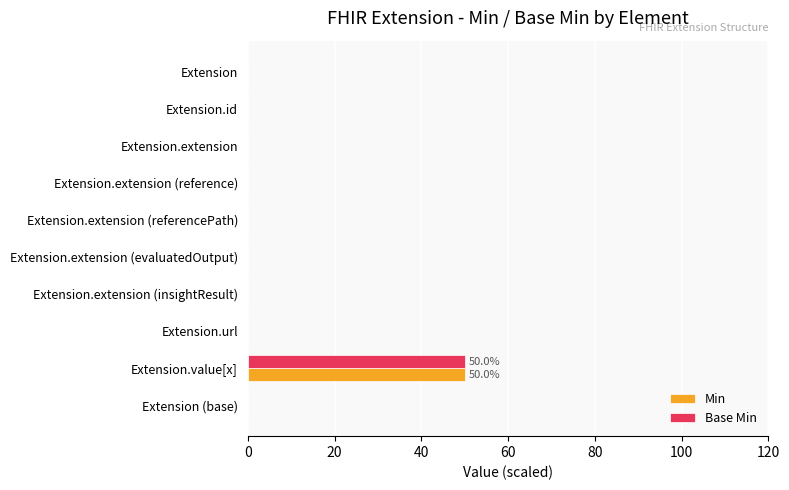

What are all the series names shown in the legend?

Min, Base Min